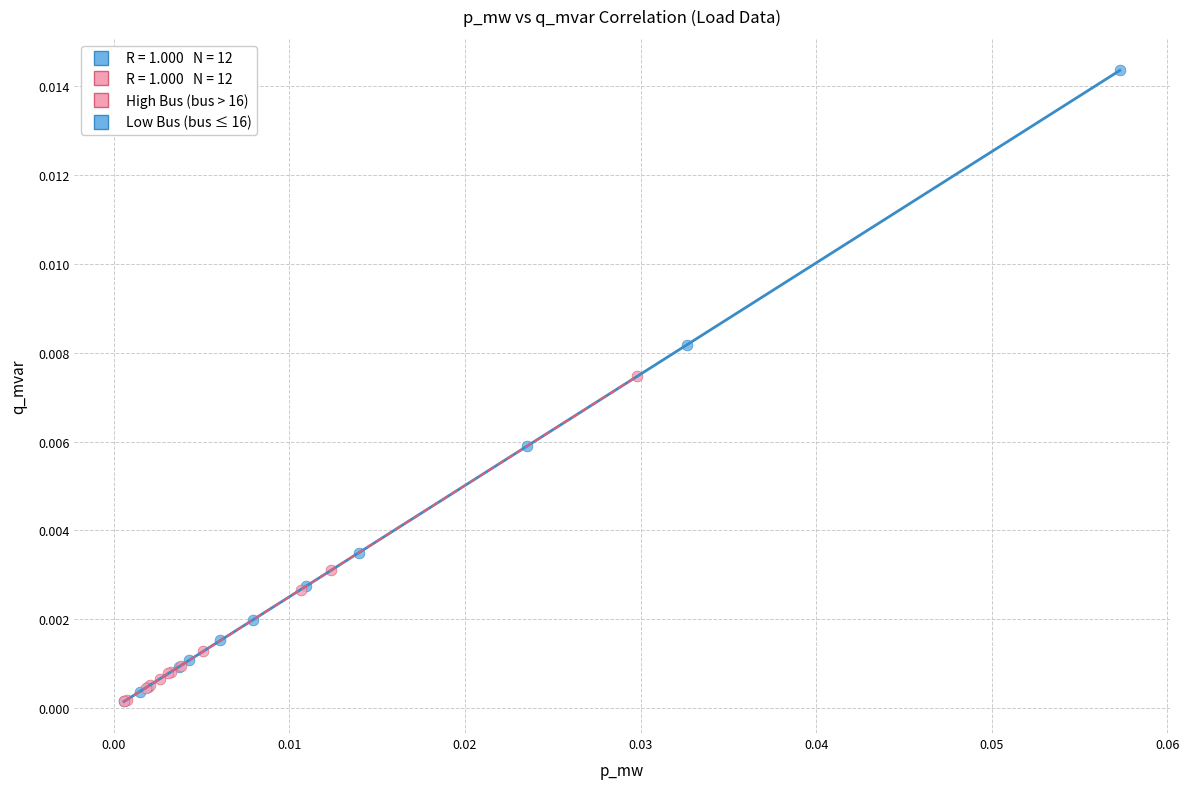

Which series has the widest spread of Y values?

Low Bus (bus ≤ 16)